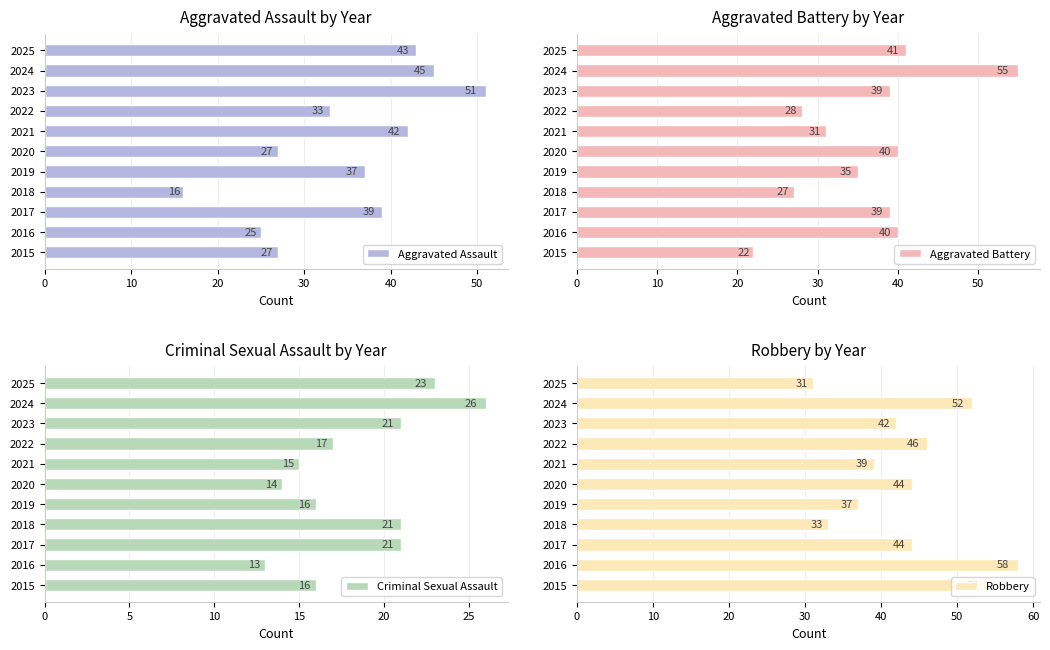

Is it true that Criminal Sexual Assault equals 12 at 2022?

False